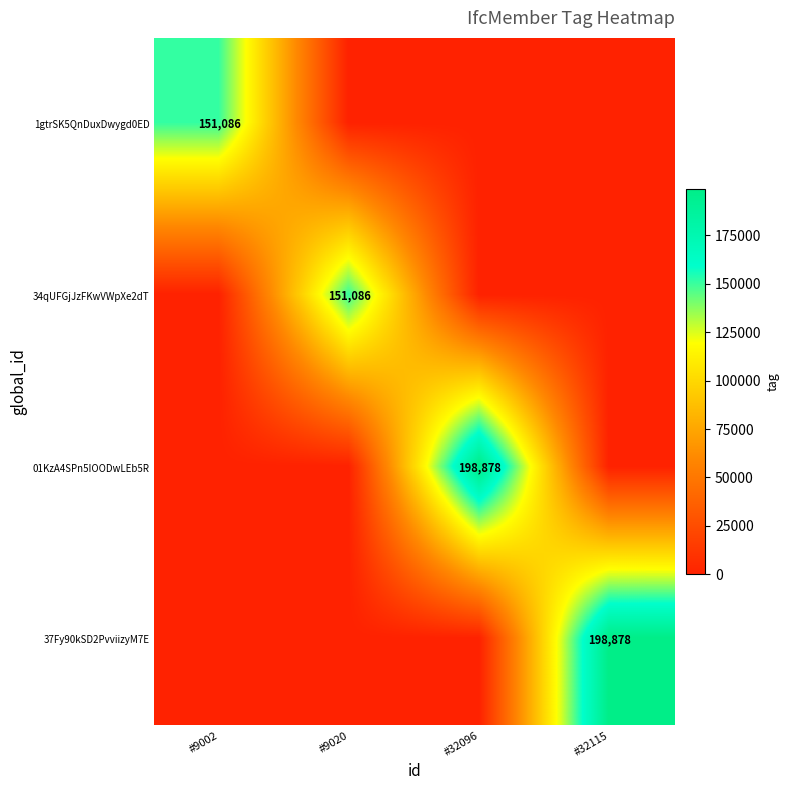

True or false: 37Fy90kSD2PvviizyM7E has a value of 198878 at #32115.

True